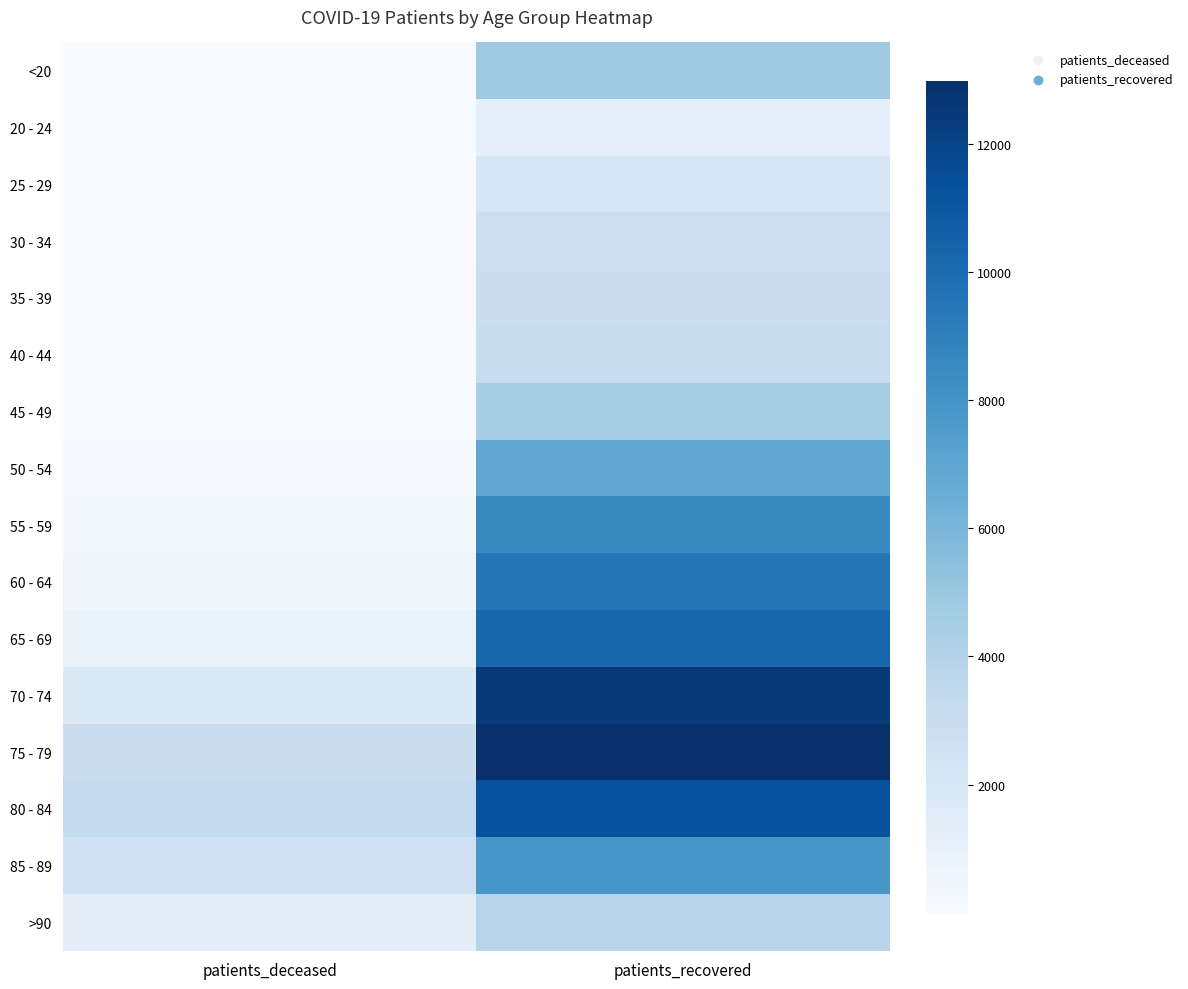

Rank the series by their maximum value, from highest to lowest.

75 - 79, 70 - 74, 80 - 84, 65 - 69, 60 - 64, 55 - 59, 85 - 89, 50 - 54, <20, 45 - 49, >90, 40 - 44, 35 - 39, 30 - 34, 25 - 29, 20 - 24